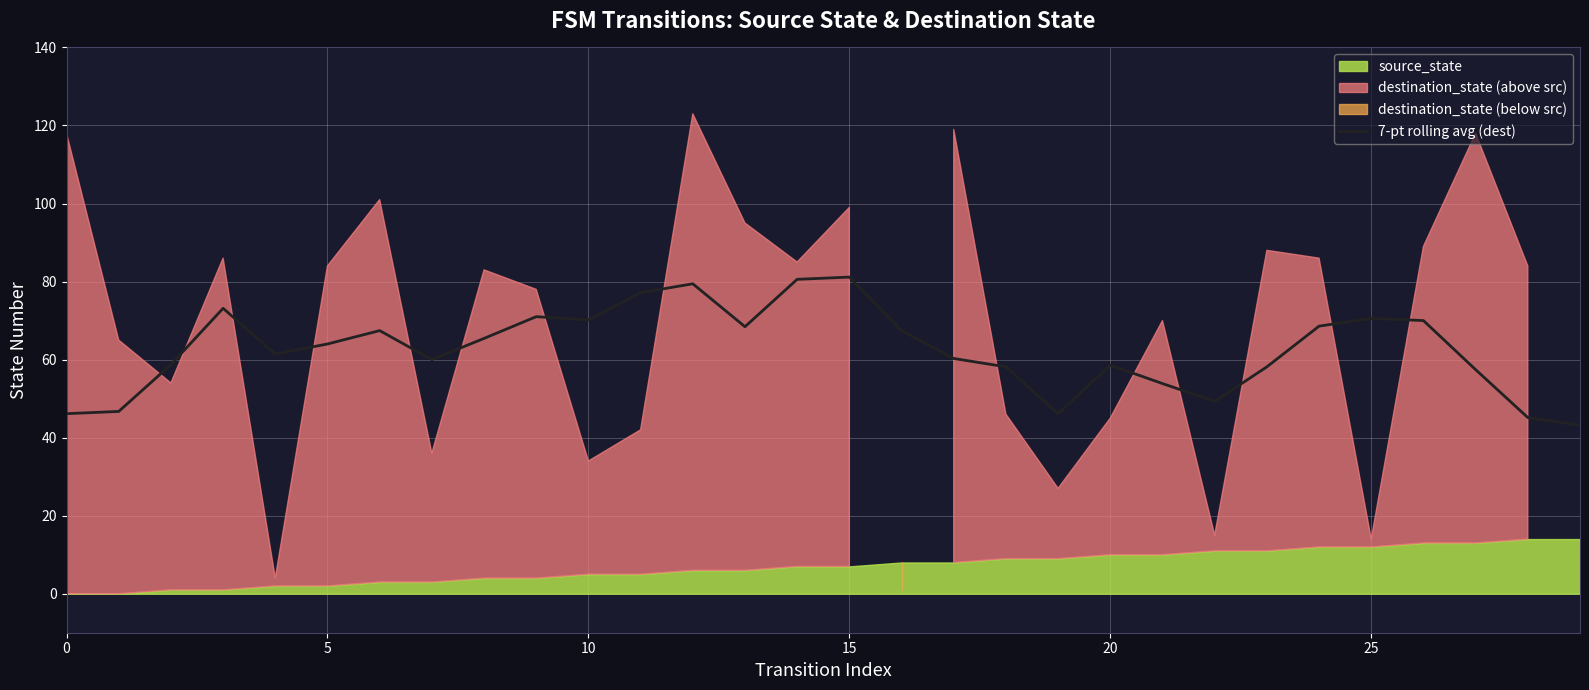

True or false: there are more than 2 points higher than both neighbors.

True